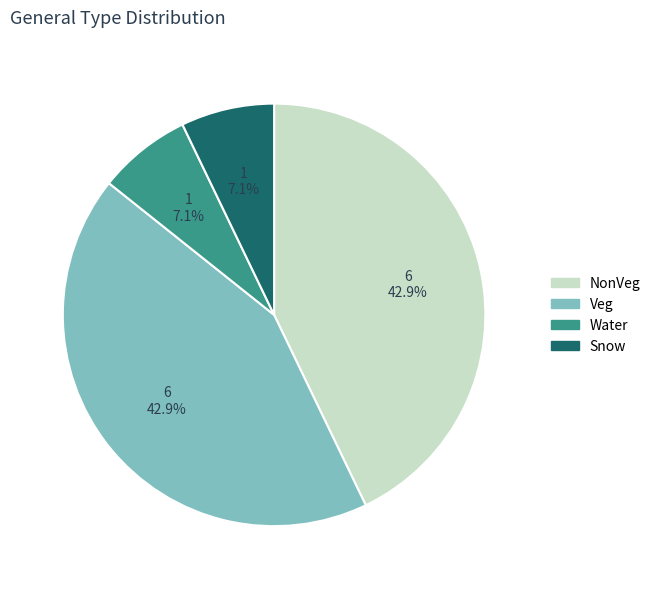

Is there a majority slice in this chart?

No